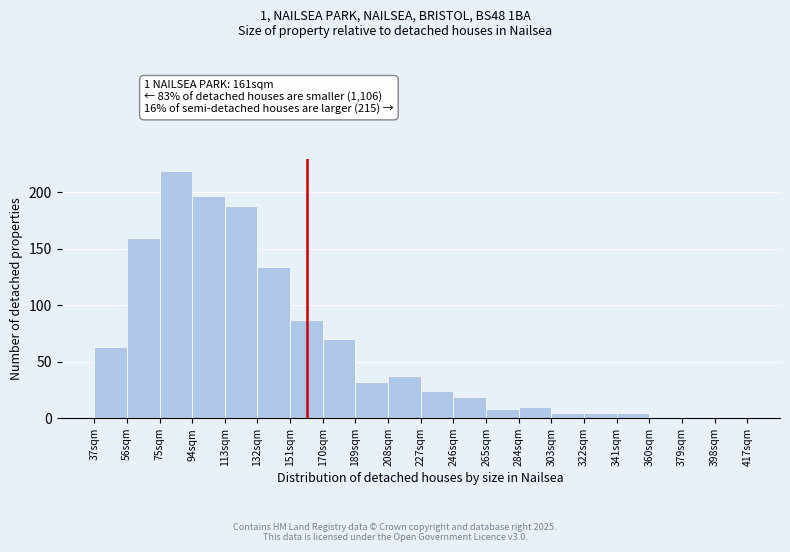

Over which range of the x-axis is the bar tallest?

75 to 94